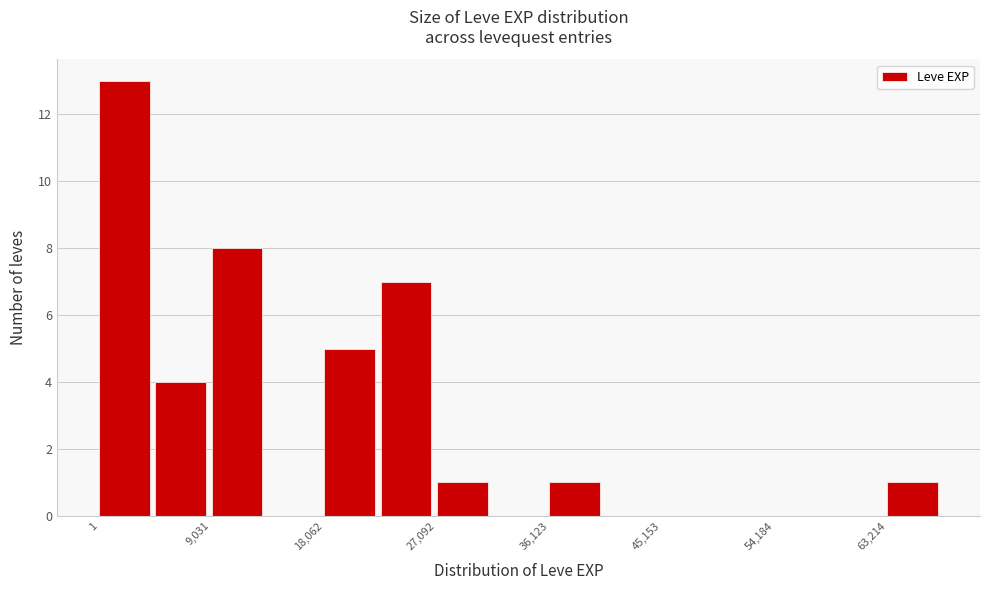

Reading left to right, list every bar in this chart as the range it spans on the x-axis followed by its height. Neither the bar edges nor the heights are printed on the chart, so give them approximately, as read against the axes.

0 to 5000: 13
5000 to 9000: 4
9000 to 14000: 8
14000 to 18000: 0
18000 to 23000: 5
23000 to 27000: 7
27000 to 32000: 1
32000 to 36000: 0
36000 to 41000: 1
41000 to 45000: 0
45000 to 50000: 0
50000 to 54000: 0
54000 to 59000: 0
59000 to 63000: 0
63000 to 68000: 1